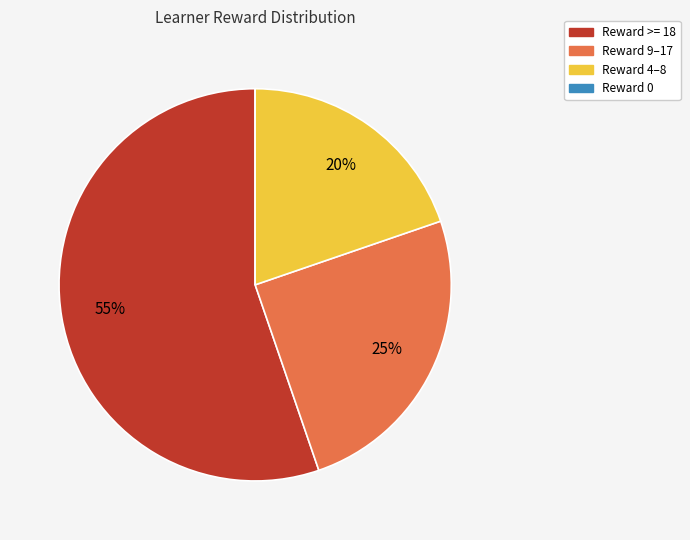

Does Reward 9–17 account for over 50% of the chart?

No